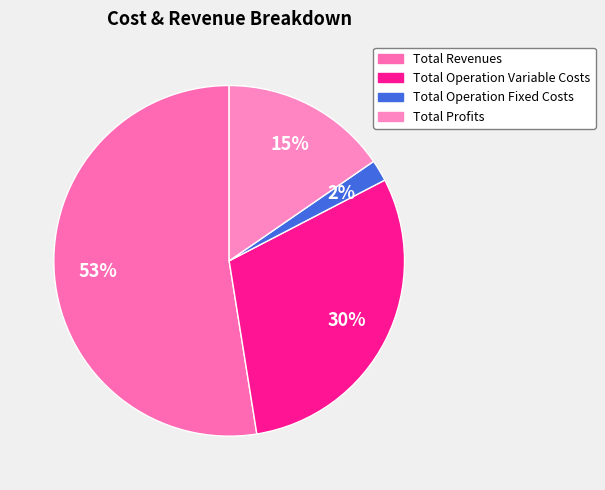

To the nearest percent, what is the combined percentage of Total Revenues and Total Operation Fixed Costs?

55%